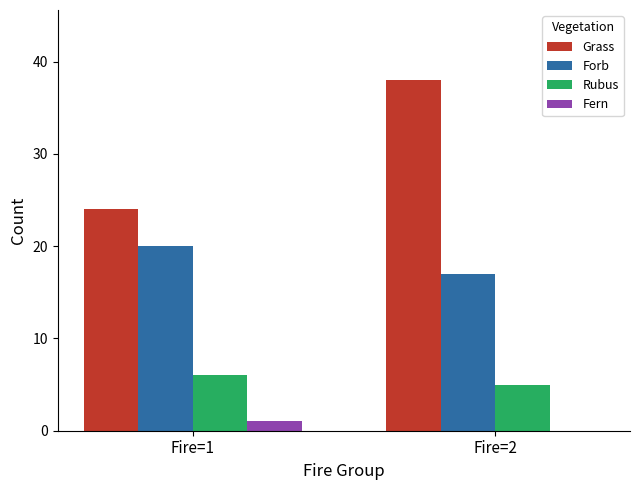

Does the chart contain stacked bars?

No